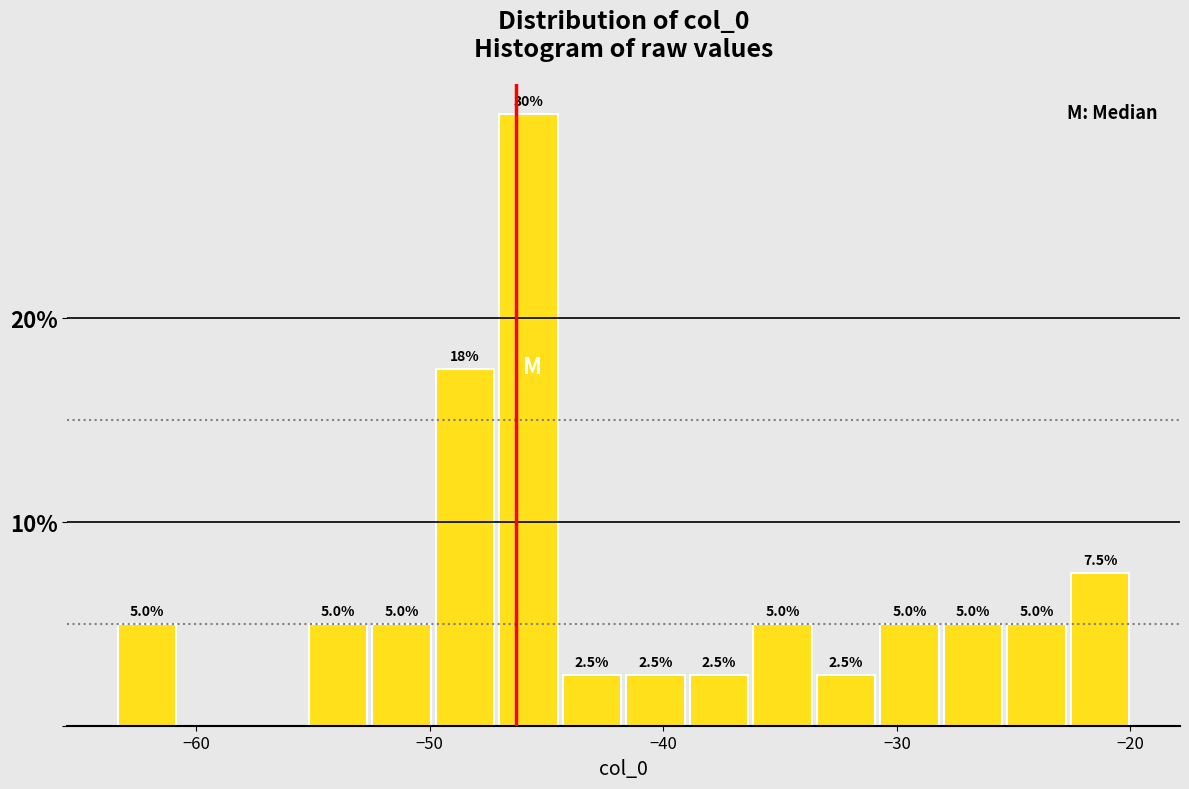

Around what value on the x-axis is the tallest bar? Give the approximate position of its centre, as read against the axis.

-46